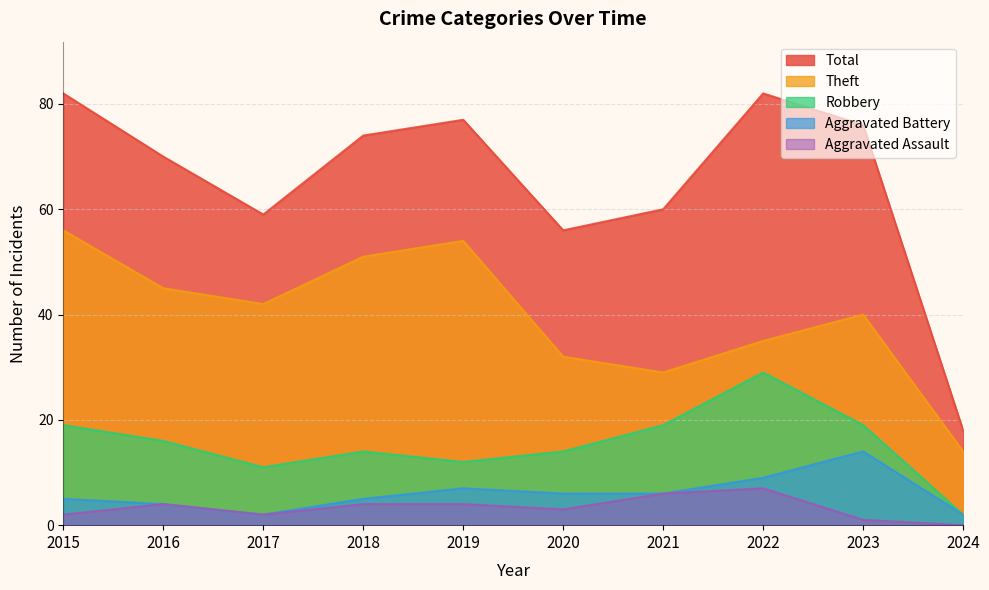

What is the spread (max minus min) of values at 2022?

75